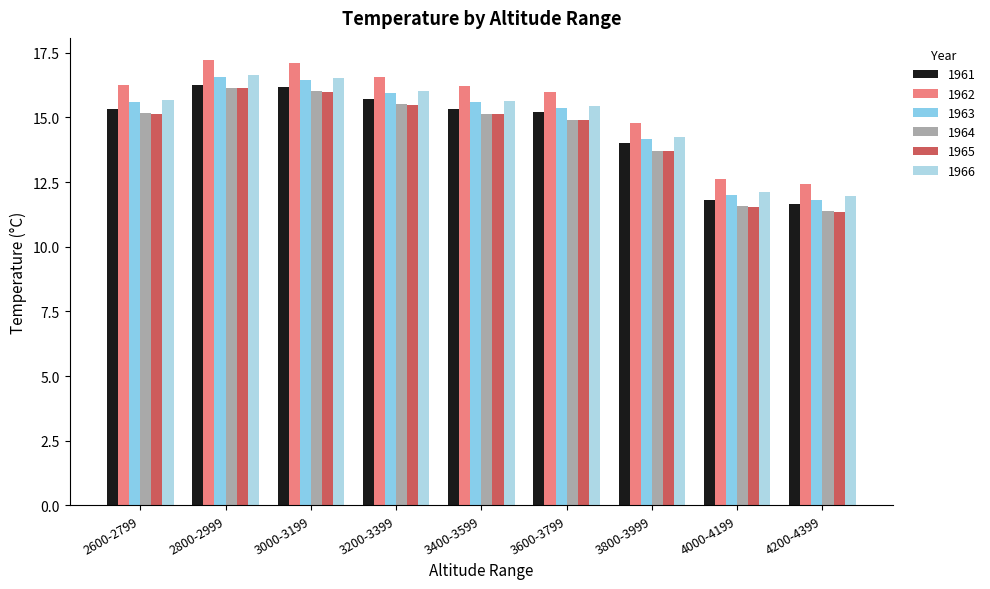

Where is 1962 nearest to the value 14?

3800-3999